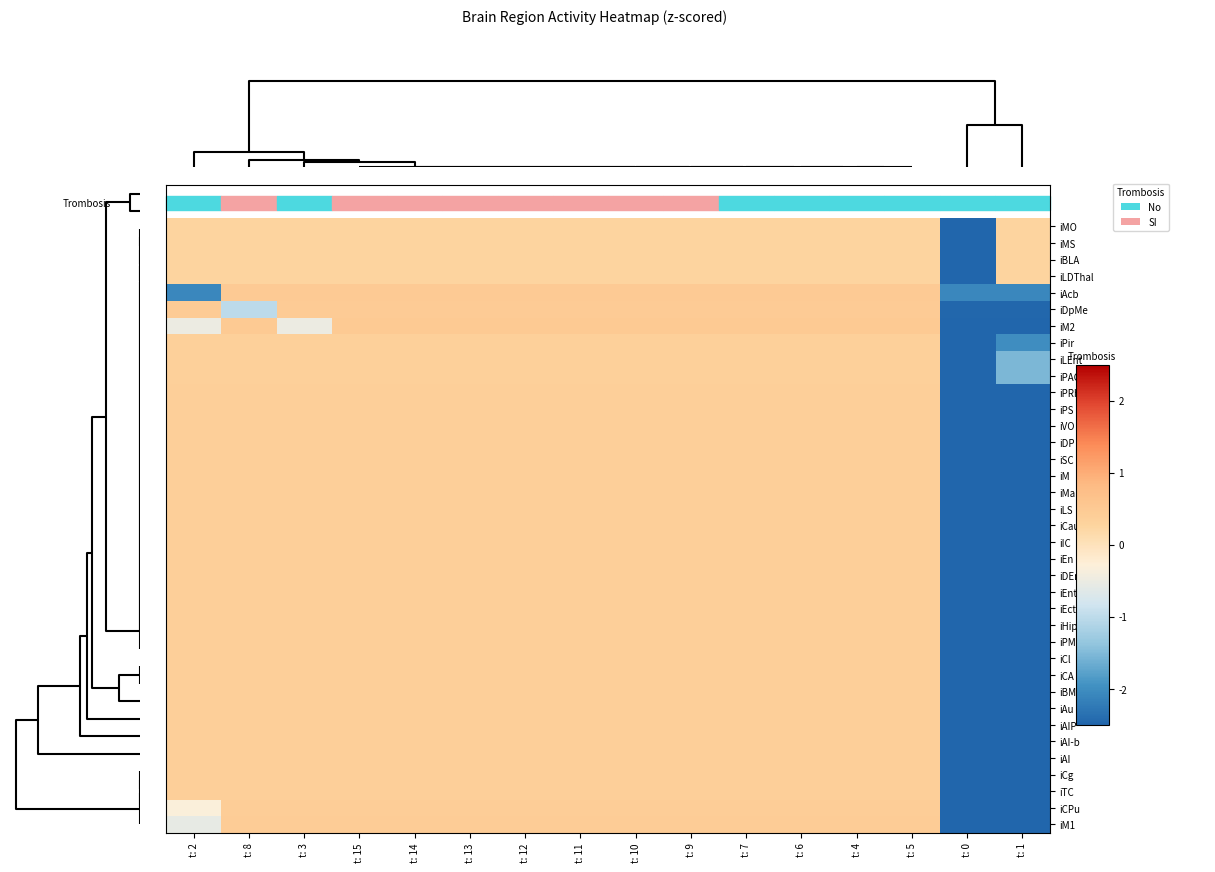

Reading left to right, transcribe all the data shown in this chart.

iMO: t: 2=0.3	t: 8=0.3	t: 3=0.3	t: 15=0.3	t: 14=0.3	t: 13=0.3	t: 12=0.3	t: 11=0.3	t: 10=0.3	t: 9=0.3	t: 7=0.3	t: 6=0.3	t: 4=0.3	t: 5=0.3	t: 0=-3.9	t: 1=0.3
iMS: t: 2=0.3	t: 8=0.3	t: 3=0.3	t: 15=0.3	t: 14=0.3	t: 13=0.3	t: 12=0.3	t: 11=0.3	t: 10=0.3	t: 9=0.3	t: 7=0.3	t: 6=0.3	t: 4=0.3	t: 5=0.3	t: 0=-3.9	t: 1=0.3
iBLA: t: 2=0.3	t: 8=0.3	t: 3=0.3	t: 15=0.3	t: 14=0.3	t: 13=0.3	t: 12=0.3	t: 11=0.3	t: 10=0.3	t: 9=0.3	t: 7=0.3	t: 6=0.3	t: 4=0.3	t: 5=0.3	t: 0=-3.9	t: 1=0.3
iLDThal: t: 2=0.3	t: 8=0.3	t: 3=0.3	t: 15=0.3	t: 14=0.3	t: 13=0.3	t: 12=0.3	t: 11=0.3	t: 10=0.3	t: 9=0.3	t: 7=0.3	t: 6=0.3	t: 4=0.3	t: 5=0.3	t: 0=-3.9	t: 1=0.3
iAcb: t: 2=-2.1	t: 8=0.5	t: 3=0.5	t: 15=0.5	t: 14=0.5	t: 13=0.5	t: 12=0.5	t: 11=0.5	t: 10=0.5	t: 9=0.5	t: 7=0.5	t: 6=0.5	t: 4=0.5	t: 5=0.5	t: 0=-2.1	t: 1=-2.1
iDpMe: t: 2=0.5	t: 8=-1.0	t: 3=0.5	t: 15=0.5	t: 14=0.5	t: 13=0.5	t: 12=0.5	t: 11=0.5	t: 10=0.5	t: 9=0.5	t: 7=0.5	t: 6=0.5	t: 4=0.5	t: 5=0.5	t: 0=-2.5	t: 1=-2.5
iM2: t: 2=-0.5	t: 8=0.5	t: 3=-0.5	t: 15=0.5	t: 14=0.5	t: 13=0.5	t: 12=0.5	t: 11=0.5	t: 10=0.5	t: 9=0.5	t: 7=0.5	t: 6=0.5	t: 4=0.5	t: 5=0.5	t: 0=-2.5	t: 1=-2.5
iPir: t: 2=0.4	t: 8=0.4	t: 3=0.4	t: 15=0.4	t: 14=0.4	t: 13=0.4	t: 12=0.4	t: 11=0.4	t: 10=0.4	t: 9=0.4	t: 7=0.4	t: 6=0.4	t: 4=0.4	t: 5=0.4	t: 0=-3.2	t: 1=-2.0
iLEnt: t: 2=0.4	t: 8=0.4	t: 3=0.4	t: 15=0.4	t: 14=0.4	t: 13=0.4	t: 12=0.4	t: 11=0.4	t: 10=0.4	t: 9=0.4	t: 7=0.4	t: 6=0.4	t: 4=0.4	t: 5=0.4	t: 0=-3.4	t: 1=-1.5
iPAG: t: 2=0.4	t: 8=0.4	t: 3=0.4	t: 15=0.4	t: 14=0.4	t: 13=0.4	t: 12=0.4	t: 11=0.4	t: 10=0.4	t: 9=0.4	t: 7=0.4	t: 6=0.4	t: 4=0.4	t: 5=0.4	t: 0=-3.4	t: 1=-1.5
iPRh: t: 2=0.4	t: 8=0.4	t: 3=0.4	t: 15=0.4	t: 14=0.4	t: 13=0.4	t: 12=0.4	t: 11=0.4	t: 10=0.4	t: 9=0.4	t: 7=0.4	t: 6=0.4	t: 4=0.4	t: 5=0.4	t: 0=-2.6	t: 1=-2.6
iPS: t: 2=0.4	t: 8=0.4	t: 3=0.4	t: 15=0.4	t: 14=0.4	t: 13=0.4	t: 12=0.4	t: 11=0.4	t: 10=0.4	t: 9=0.4	t: 7=0.4	t: 6=0.4	t: 4=0.4	t: 5=0.4	t: 0=-2.6	t: 1=-2.6
iVO: t: 2=0.4	t: 8=0.4	t: 3=0.4	t: 15=0.4	t: 14=0.4	t: 13=0.4	t: 12=0.4	t: 11=0.4	t: 10=0.4	t: 9=0.4	t: 7=0.4	t: 6=0.4	t: 4=0.4	t: 5=0.4	t: 0=-2.6	t: 1=-2.6
iDP: t: 2=0.4	t: 8=0.4	t: 3=0.4	t: 15=0.4	t: 14=0.4	t: 13=0.4	t: 12=0.4	t: 11=0.4	t: 10=0.4	t: 9=0.4	t: 7=0.4	t: 6=0.4	t: 4=0.4	t: 5=0.4	t: 0=-2.6	t: 1=-2.6
iSC: t: 2=0.4	t: 8=0.4	t: 3=0.4	t: 15=0.4	t: 14=0.4	t: 13=0.4	t: 12=0.4	t: 11=0.4	t: 10=0.4	t: 9=0.4	t: 7=0.4	t: 6=0.4	t: 4=0.4	t: 5=0.4	t: 0=-2.6	t: 1=-2.6
iM: t: 2=0.4	t: 8=0.4	t: 3=0.4	t: 15=0.4	t: 14=0.4	t: 13=0.4	t: 12=0.4	t: 11=0.4	t: 10=0.4	t: 9=0.4	t: 7=0.4	t: 6=0.4	t: 4=0.4	t: 5=0.4	t: 0=-2.6	t: 1=-2.6
iMamm: t: 2=0.4	t: 8=0.4	t: 3=0.4	t: 15=0.4	t: 14=0.4	t: 13=0.4	t: 12=0.4	t: 11=0.4	t: 10=0.4	t: 9=0.4	t: 7=0.4	t: 6=0.4	t: 4=0.4	t: 5=0.4	t: 0=-2.6	t: 1=-2.6
iLS: t: 2=0.4	t: 8=0.4	t: 3=0.4	t: 15=0.4	t: 14=0.4	t: 13=0.4	t: 12=0.4	t: 11=0.4	t: 10=0.4	t: 9=0.4	t: 7=0.4	t: 6=0.4	t: 4=0.4	t: 5=0.4	t: 0=-2.6	t: 1=-2.6
iCauThal: t: 2=0.4	t: 8=0.4	t: 3=0.4	t: 15=0.4	t: 14=0.4	t: 13=0.4	t: 12=0.4	t: 11=0.4	t: 10=0.4	t: 9=0.4	t: 7=0.4	t: 6=0.4	t: 4=0.4	t: 5=0.4	t: 0=-2.6	t: 1=-2.6
iIC: t: 2=0.4	t: 8=0.4	t: 3=0.4	t: 15=0.4	t: 14=0.4	t: 13=0.4	t: 12=0.4	t: 11=0.4	t: 10=0.4	t: 9=0.4	t: 7=0.4	t: 6=0.4	t: 4=0.4	t: 5=0.4	t: 0=-2.6	t: 1=-2.6
iEn: t: 2=0.4	t: 8=0.4	t: 3=0.4	t: 15=0.4	t: 14=0.4	t: 13=0.4	t: 12=0.4	t: 11=0.4	t: 10=0.4	t: 9=0.4	t: 7=0.4	t: 6=0.4	t: 4=0.4	t: 5=0.4	t: 0=-2.6	t: 1=-2.6
iDEn: t: 2=0.4	t: 8=0.4	t: 3=0.4	t: 15=0.4	t: 14=0.4	t: 13=0.4	t: 12=0.4	t: 11=0.4	t: 10=0.4	t: 9=0.4	t: 7=0.4	t: 6=0.4	t: 4=0.4	t: 5=0.4	t: 0=-2.6	t: 1=-2.6
iEnt: t: 2=0.4	t: 8=0.4	t: 3=0.4	t: 15=0.4	t: 14=0.4	t: 13=0.4	t: 12=0.4	t: 11=0.4	t: 10=0.4	t: 9=0.4	t: 7=0.4	t: 6=0.4	t: 4=0.4	t: 5=0.4	t: 0=-2.6	t: 1=-2.6
iEct: t: 2=0.4	t: 8=0.4	t: 3=0.4	t: 15=0.4	t: 14=0.4	t: 13=0.4	t: 12=0.4	t: 11=0.4	t: 10=0.4	t: 9=0.4	t: 7=0.4	t: 6=0.4	t: 4=0.4	t: 5=0.4	t: 0=-2.6	t: 1=-2.6
iHipp: t: 2=0.4	t: 8=0.4	t: 3=0.4	t: 15=0.4	t: 14=0.4	t: 13=0.4	t: 12=0.4	t: 11=0.4	t: 10=0.4	t: 9=0.4	t: 7=0.4	t: 6=0.4	t: 4=0.4	t: 5=0.4	t: 0=-2.6	t: 1=-2.6
iPMCo: t: 2=0.4	t: 8=0.4	t: 3=0.4	t: 15=0.4	t: 14=0.4	t: 13=0.4	t: 12=0.4	t: 11=0.4	t: 10=0.4	t: 9=0.4	t: 7=0.4	t: 6=0.4	t: 4=0.4	t: 5=0.4	t: 0=-2.6	t: 1=-2.6
iCl: t: 2=0.4	t: 8=0.4	t: 3=0.4	t: 15=0.4	t: 14=0.4	t: 13=0.4	t: 12=0.4	t: 11=0.4	t: 10=0.4	t: 9=0.4	t: 7=0.4	t: 6=0.4	t: 4=0.4	t: 5=0.4	t: 0=-2.6	t: 1=-2.6
iCA: t: 2=0.4	t: 8=0.4	t: 3=0.4	t: 15=0.4	t: 14=0.4	t: 13=0.4	t: 12=0.4	t: 11=0.4	t: 10=0.4	t: 9=0.4	t: 7=0.4	t: 6=0.4	t: 4=0.4	t: 5=0.4	t: 0=-2.6	t: 1=-2.6
iBMA: t: 2=0.4	t: 8=0.4	t: 3=0.4	t: 15=0.4	t: 14=0.4	t: 13=0.4	t: 12=0.4	t: 11=0.4	t: 10=0.4	t: 9=0.4	t: 7=0.4	t: 6=0.4	t: 4=0.4	t: 5=0.4	t: 0=-2.6	t: 1=-2.6
iAu: t: 2=0.4	t: 8=0.4	t: 3=0.4	t: 15=0.4	t: 14=0.4	t: 13=0.4	t: 12=0.4	t: 11=0.4	t: 10=0.4	t: 9=0.4	t: 7=0.4	t: 6=0.4	t: 4=0.4	t: 5=0.4	t: 0=-2.6	t: 1=-2.6
iAIP: t: 2=0.4	t: 8=0.4	t: 3=0.4	t: 15=0.4	t: 14=0.4	t: 13=0.4	t: 12=0.4	t: 11=0.4	t: 10=0.4	t: 9=0.4	t: 7=0.4	t: 6=0.4	t: 4=0.4	t: 5=0.4	t: 0=-2.6	t: 1=-2.6
iAI-b: t: 2=0.4	t: 8=0.4	t: 3=0.4	t: 15=0.4	t: 14=0.4	t: 13=0.4	t: 12=0.4	t: 11=0.4	t: 10=0.4	t: 9=0.4	t: 7=0.4	t: 6=0.4	t: 4=0.4	t: 5=0.4	t: 0=-2.6	t: 1=-2.6
iAI: t: 2=0.4	t: 8=0.4	t: 3=0.4	t: 15=0.4	t: 14=0.4	t: 13=0.4	t: 12=0.4	t: 11=0.4	t: 10=0.4	t: 9=0.4	t: 7=0.4	t: 6=0.4	t: 4=0.4	t: 5=0.4	t: 0=-2.6	t: 1=-2.6
iCg: t: 2=0.4	t: 8=0.4	t: 3=0.4	t: 15=0.4	t: 14=0.4	t: 13=0.4	t: 12=0.4	t: 11=0.4	t: 10=0.4	t: 9=0.4	t: 7=0.4	t: 6=0.4	t: 4=0.4	t: 5=0.4	t: 0=-2.6	t: 1=-2.6
iTC: t: 2=0.4	t: 8=0.4	t: 3=0.4	t: 15=0.4	t: 14=0.4	t: 13=0.4	t: 12=0.4	t: 11=0.4	t: 10=0.4	t: 9=0.4	t: 7=0.4	t: 6=0.4	t: 4=0.4	t: 5=0.4	t: 0=-2.6	t: 1=-2.6
iCPu: t: 2=-0.3	t: 8=0.4	t: 3=0.4	t: 15=0.4	t: 14=0.4	t: 13=0.4	t: 12=0.4	t: 11=0.4	t: 10=0.4	t: 9=0.4	t: 7=0.4	t: 6=0.4	t: 4=0.4	t: 5=0.4	t: 0=-2.6	t: 1=-2.6
iM1: t: 2=-0.6	t: 8=0.4	t: 3=0.4	t: 15=0.4	t: 14=0.4	t: 13=0.4	t: 12=0.4	t: 11=0.4	t: 10=0.4	t: 9=0.4	t: 7=0.4	t: 6=0.4	t: 4=0.4	t: 5=0.4	t: 0=-2.6	t: 1=-2.6